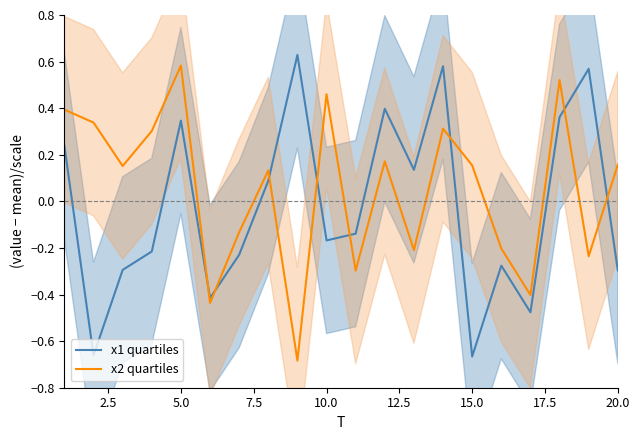

The value of x2 quartiles at 5.0 is 0.9. True or false?

False